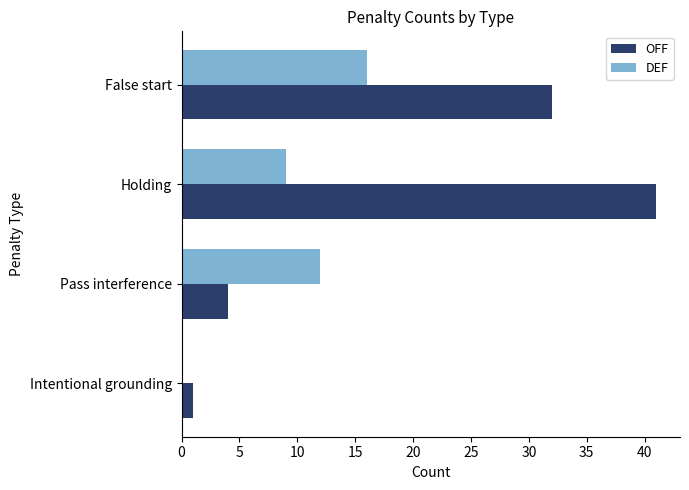

At which label is OFF closest to 21?

False start